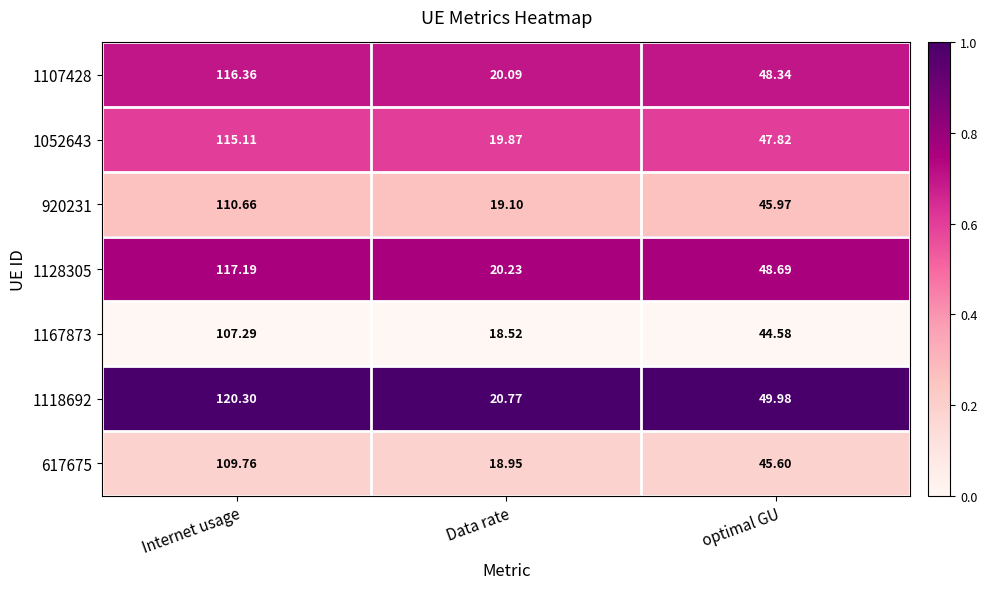

What is the maximum value shown in the chart?

120.3